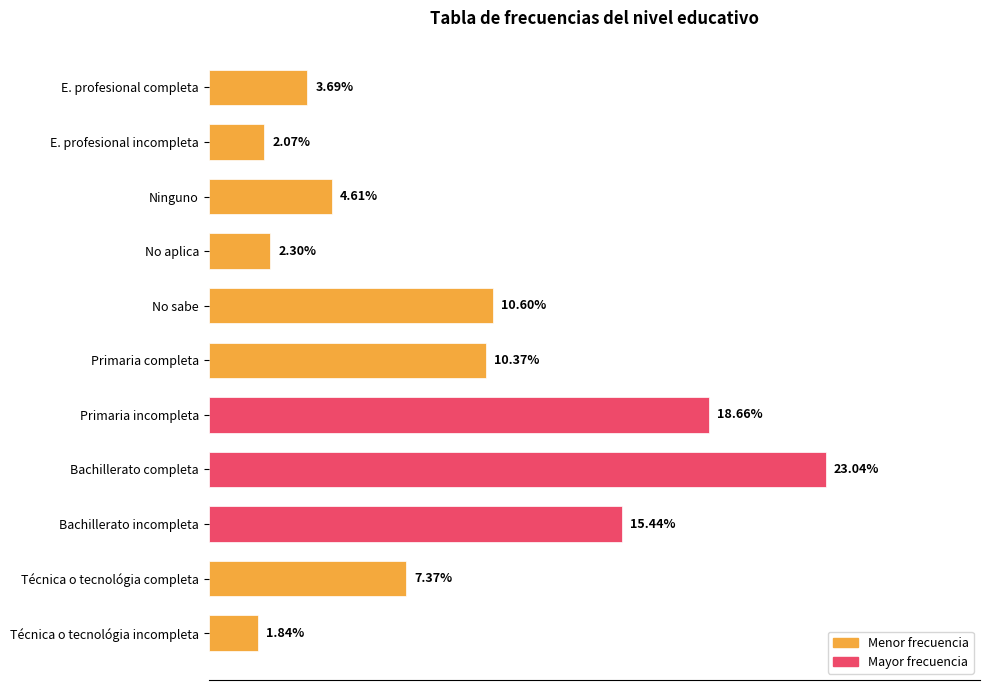

Does the chart contain any negative values?

No